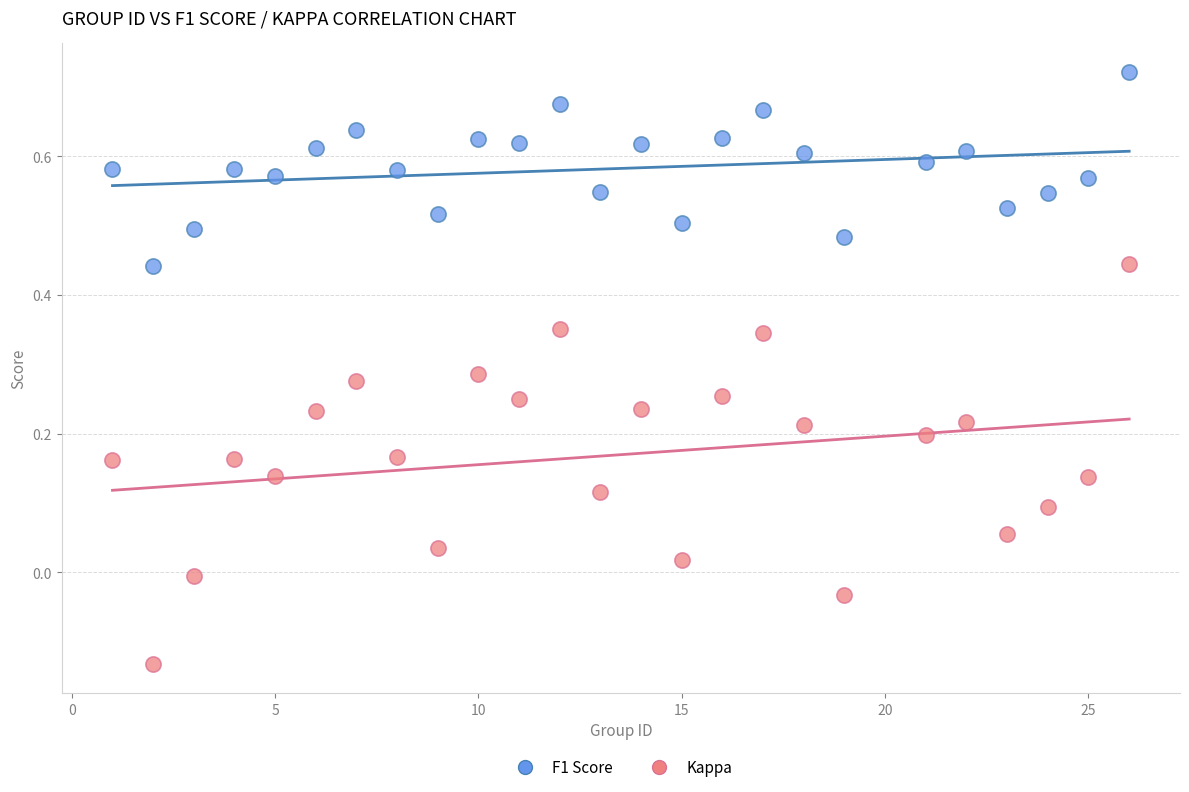

Which series contains the lowest Y value?

Kappa